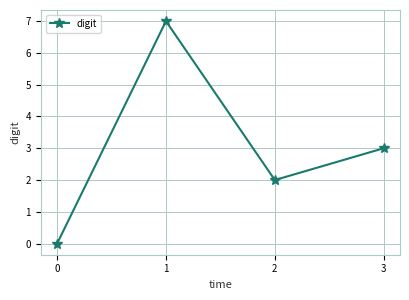

The chart shows a value of 2 at 2. True or false?

True